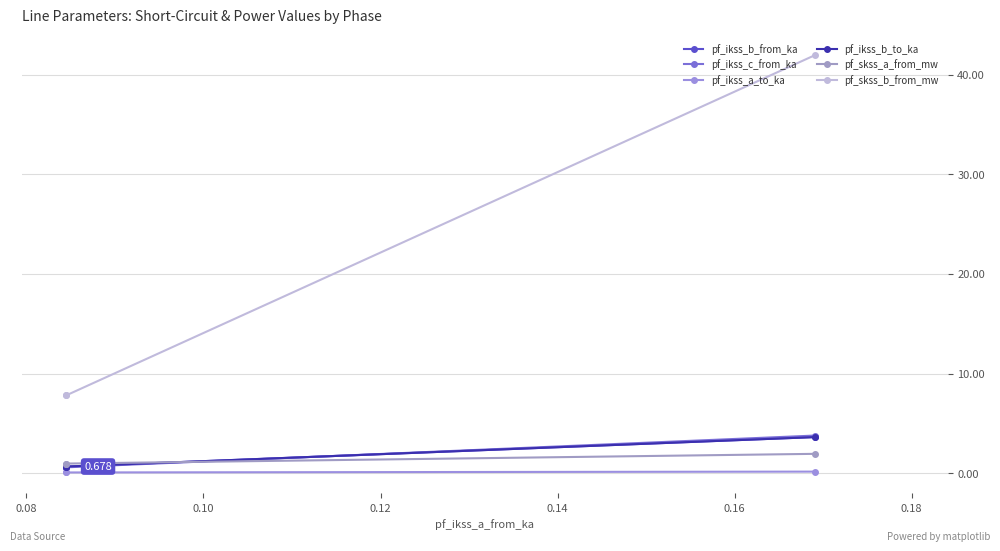

List the series in order of their peak value, lowest first.

pf_ikss_a_to_ka, pf_skss_a_from_mw, pf_ikss_b_to_ka, pf_ikss_b_from_ka, pf_ikss_c_from_ka, pf_skss_b_from_mw